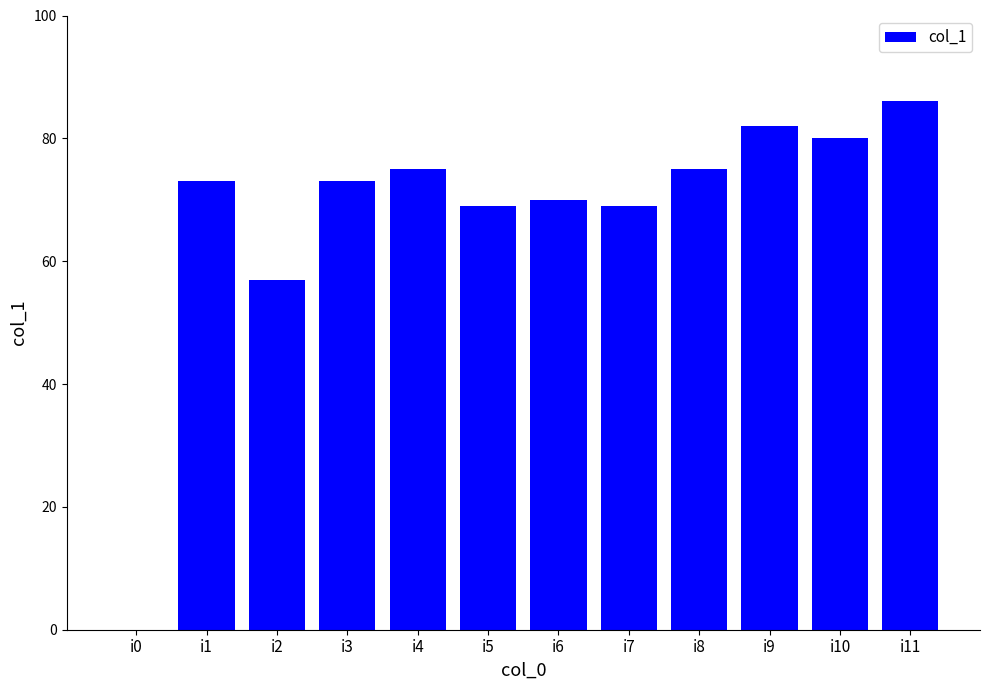

What is the change in value from i1 to i8?

+2